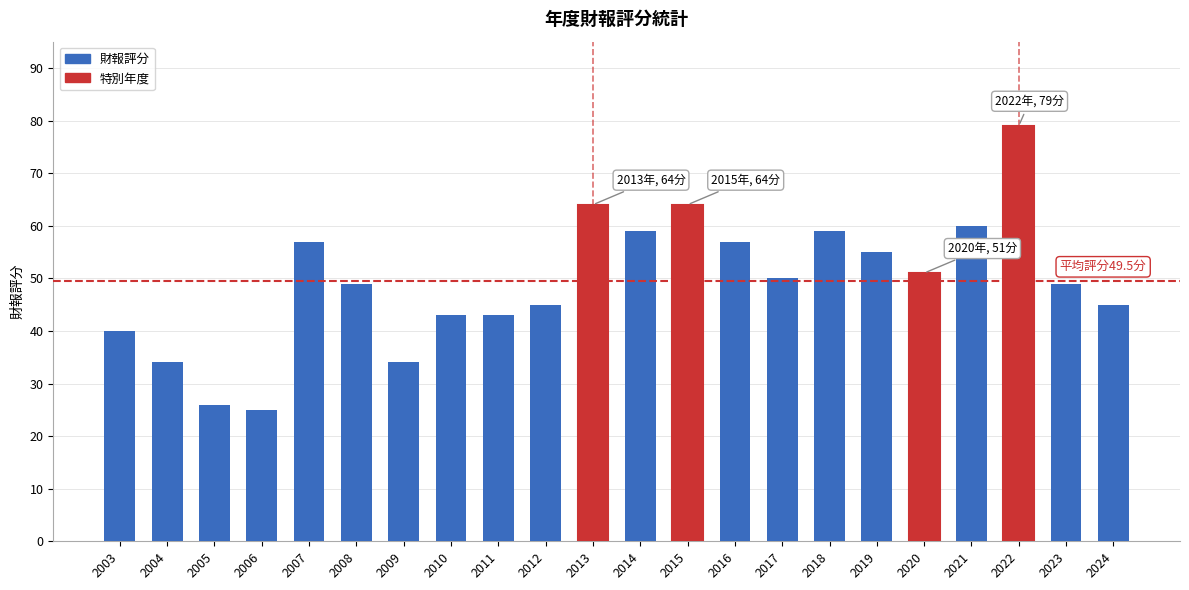

True or false: the data shows 25 at 2019.

False